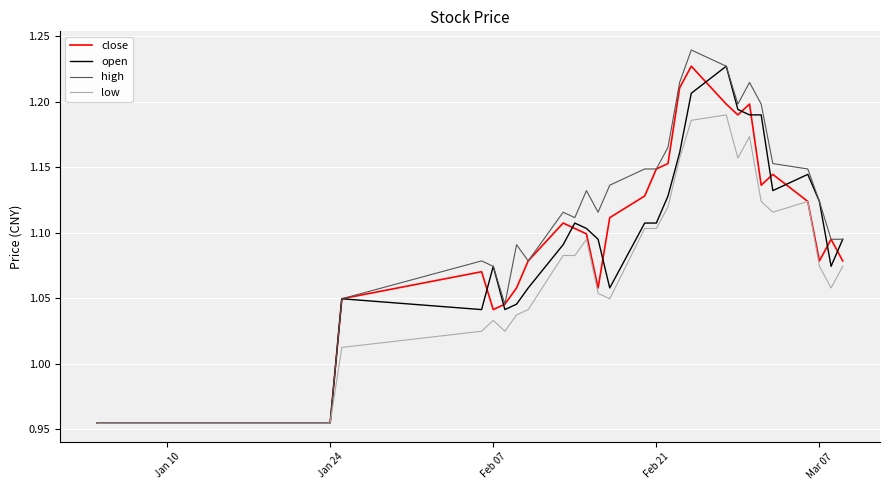

What are all the series names shown in the legend?

close, open, high, low